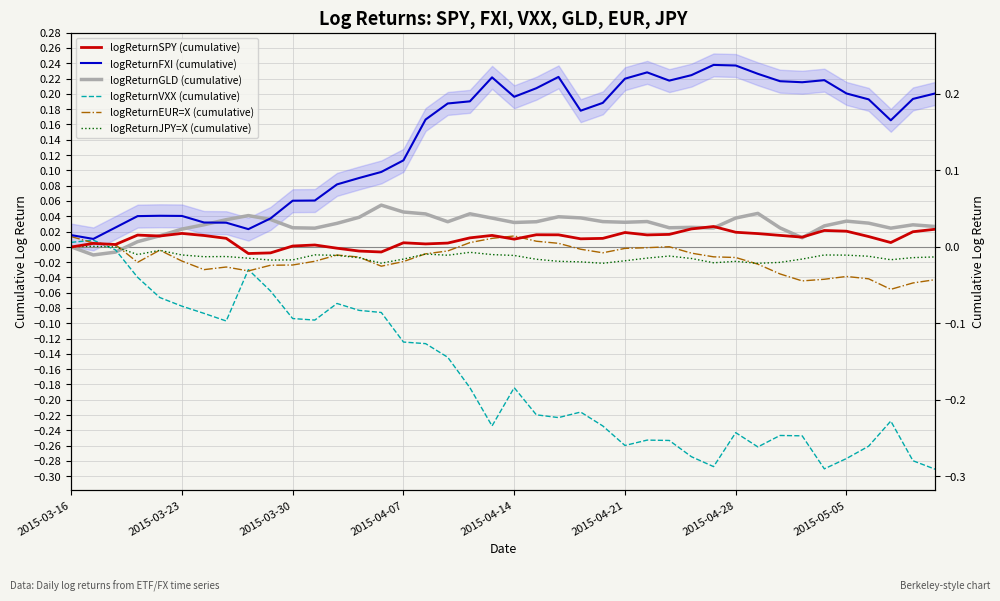

Where is logReturnEUR=X (cumulative) nearest to the value 0?

27